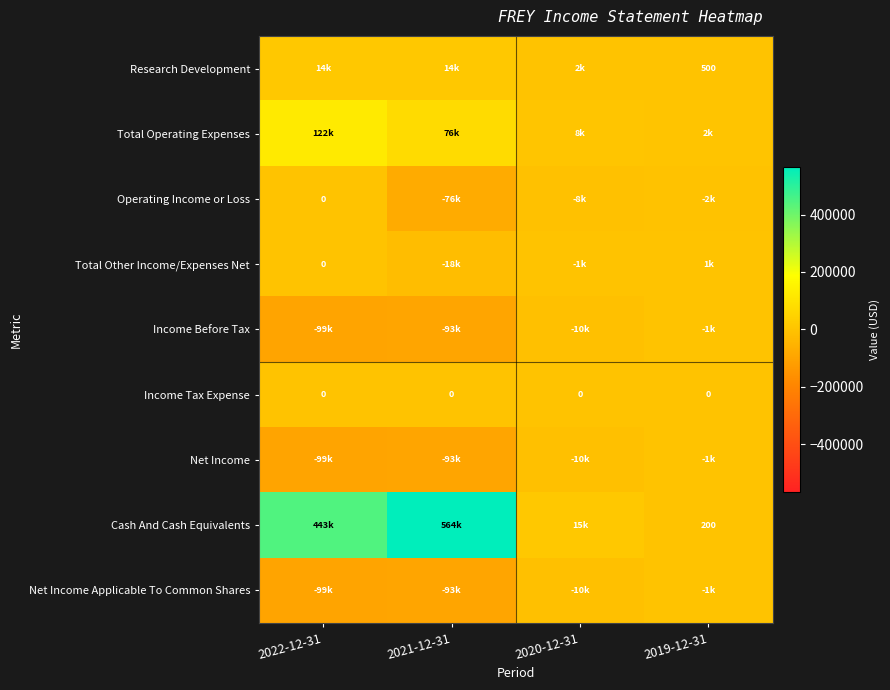

True or false: Research Development has a value of 500 at 2019-12-31.

True